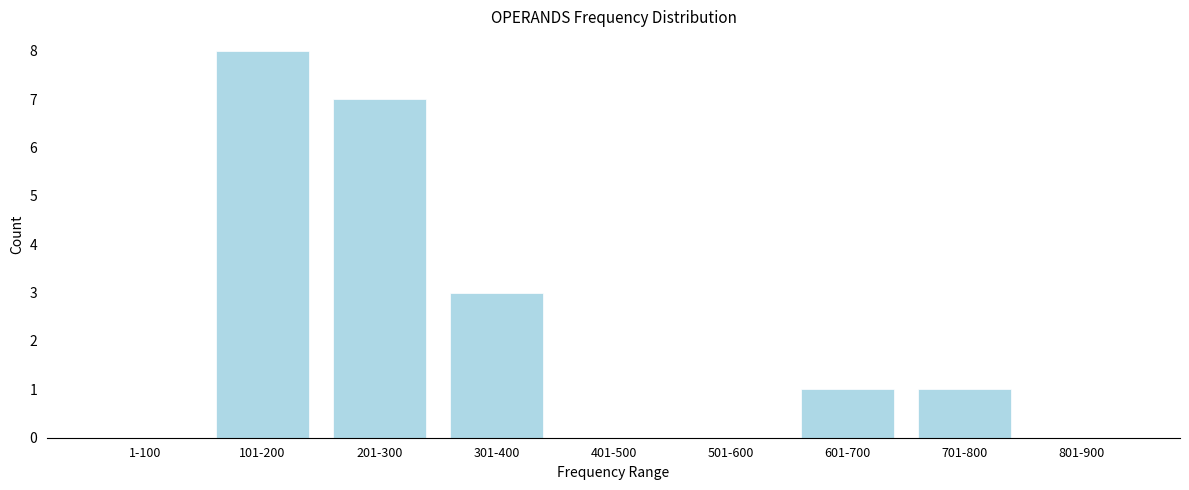

Reading left to right, what are all the values shown in this chart?

1-100=0	101-200=8	201-300=7	301-400=3	401-500=0	501-600=0	601-700=1	701-800=1	801-900=0